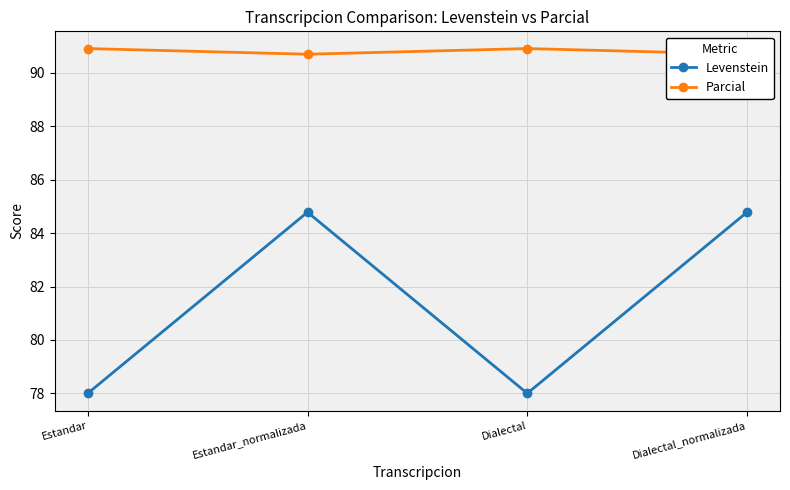

What are all the series names shown in the legend?

Levenstein, Parcial